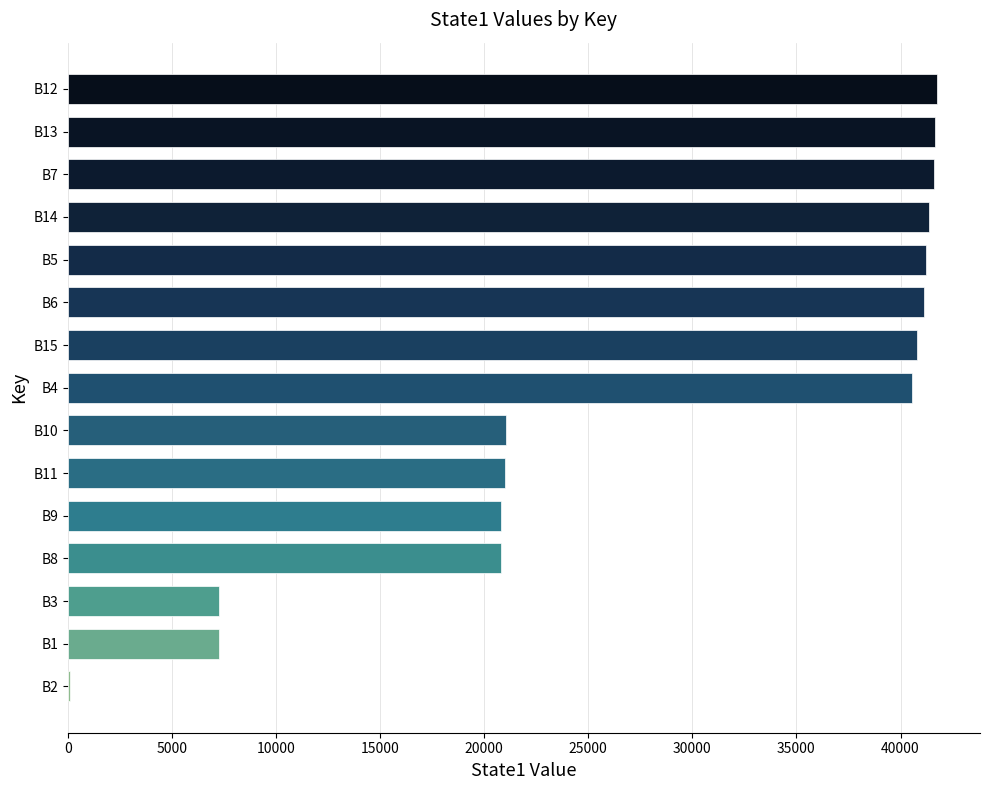

Are the bars horizontal?

Yes